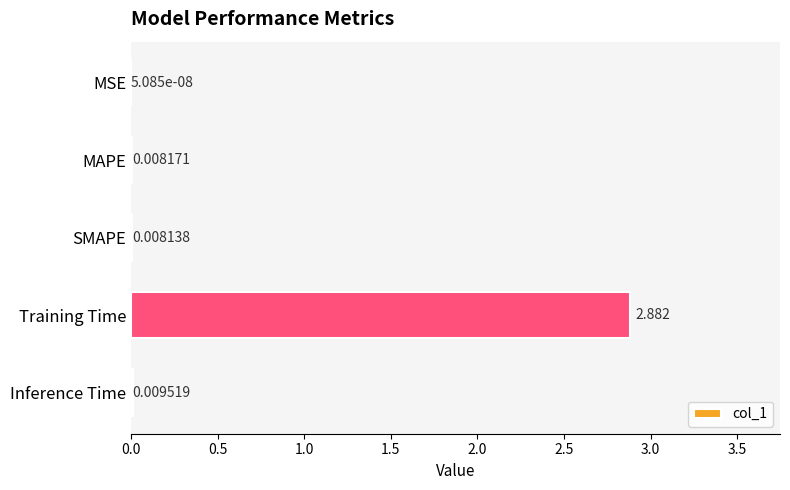

Which label corresponds to the largest value in the chart?

Training Time